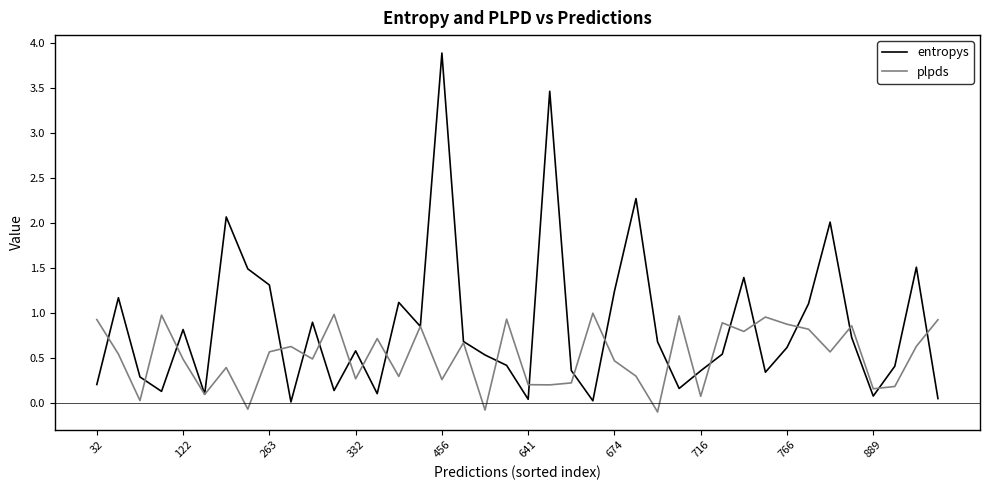

Which series has the largest range (max minus min)?

entropys